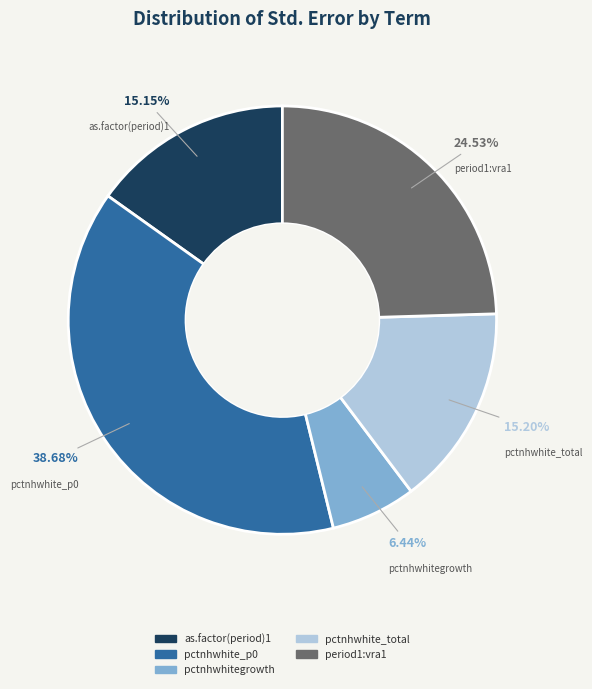

To the nearest percent, what percentage of the pie is pctnhwhite_p0?

39%